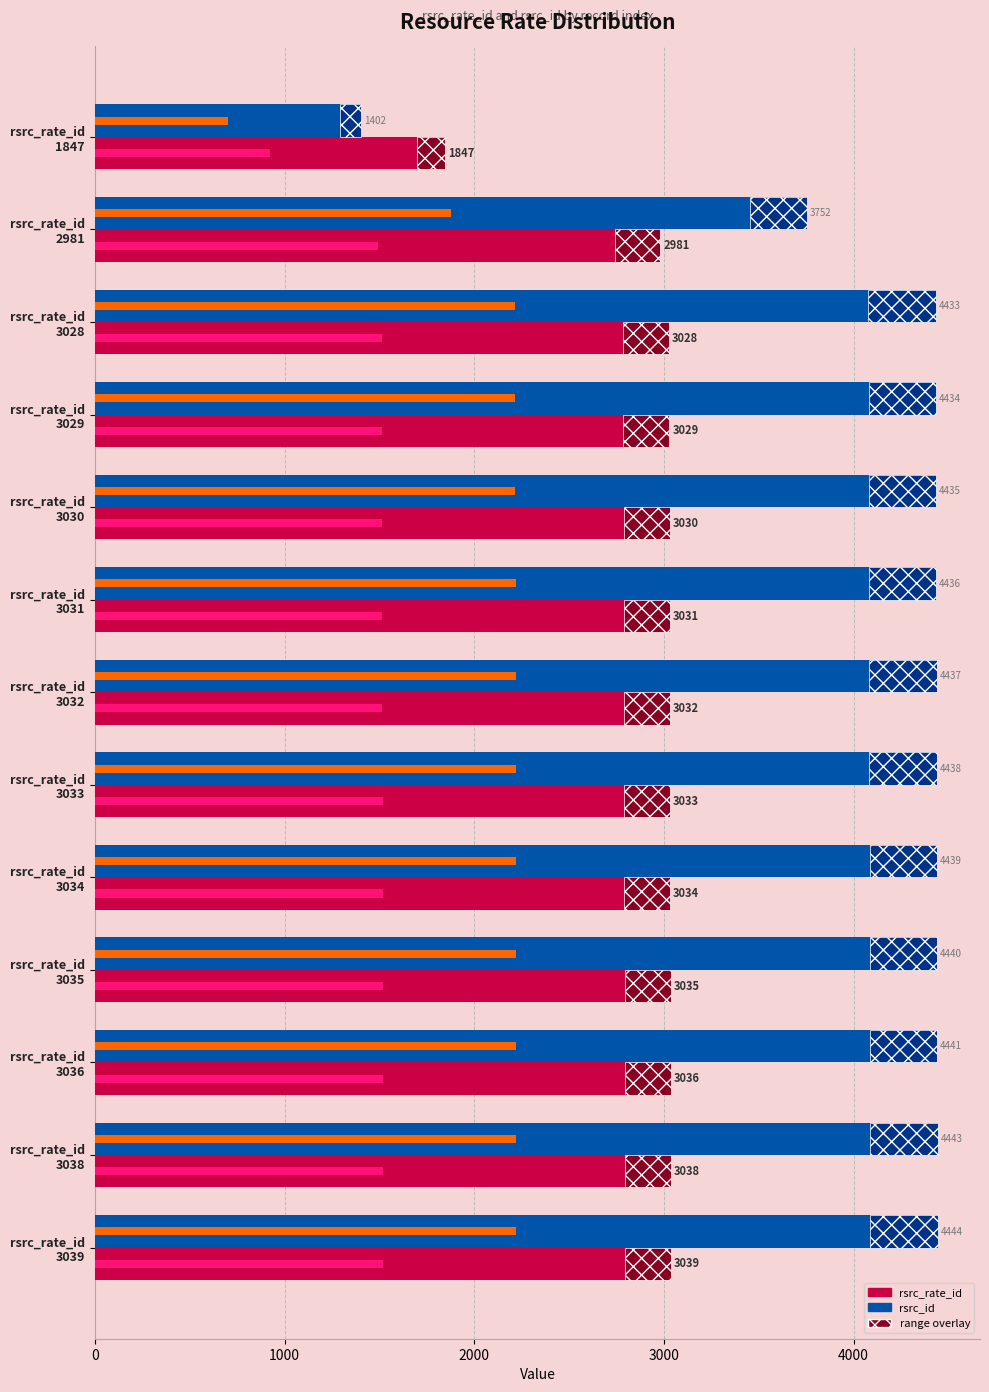

True or false: rsrc_rate_id (range) has a value of 125.5 at rsrc_rate_id 3036.

False